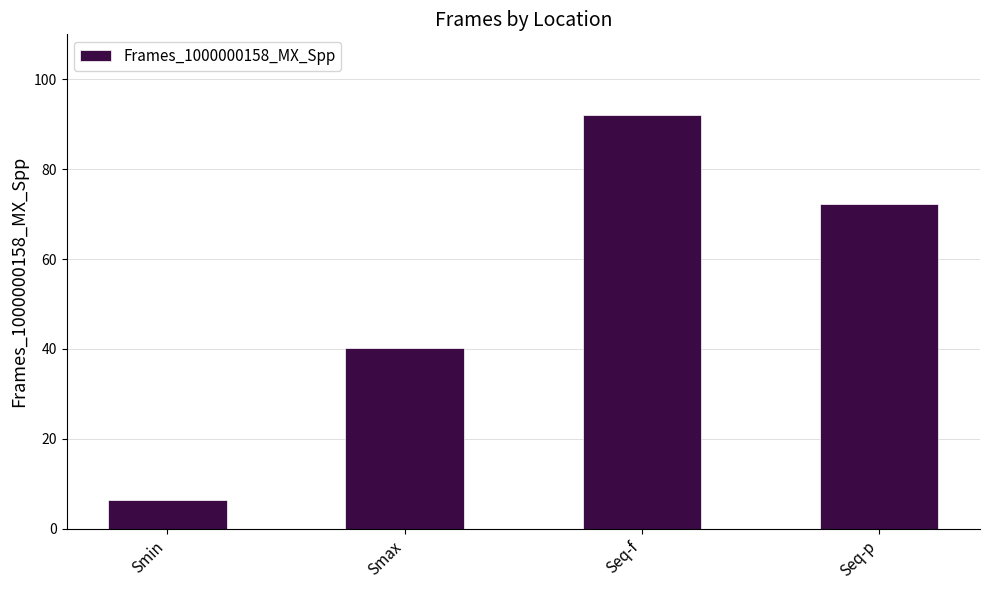

The chart shows a value of 97.3 at Seq-p. True or false?

False